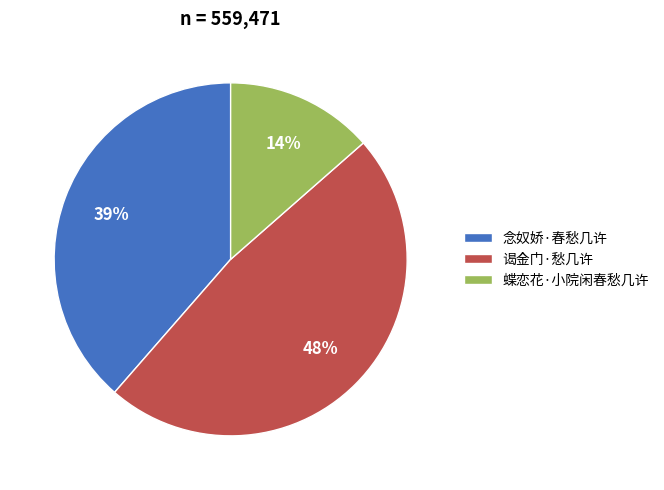

How many slices are in this pie chart?

3